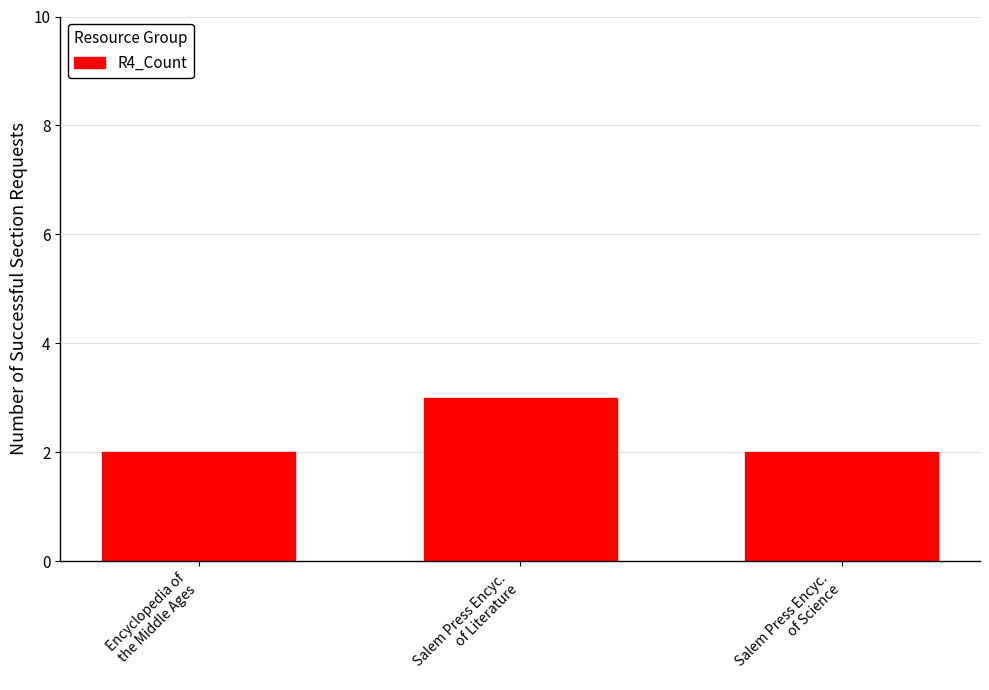

What is the maximum value shown in the chart?

3